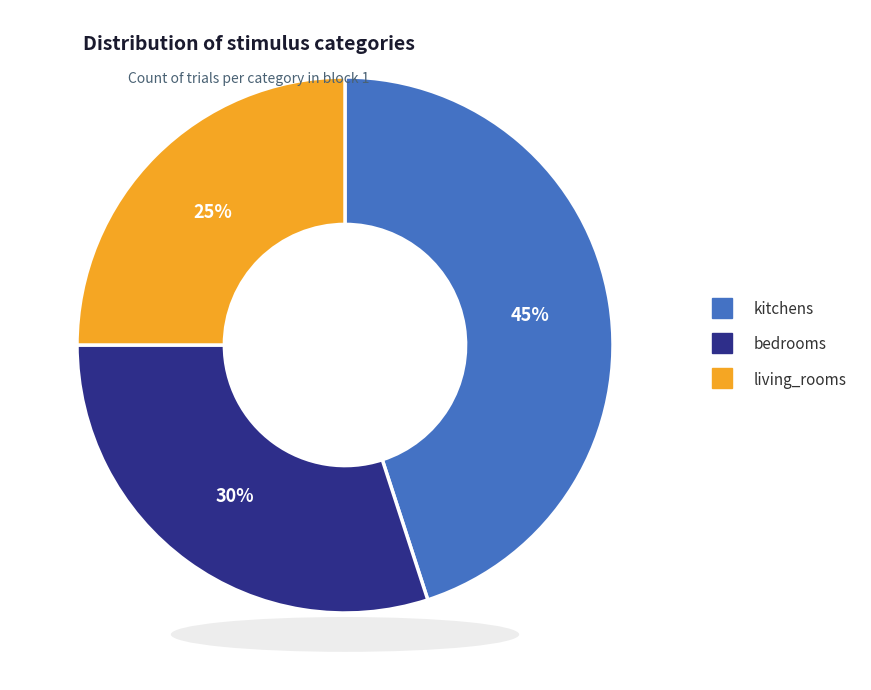

To the nearest percent, what is the difference between the living_rooms and bedrooms slice percentages?

5%